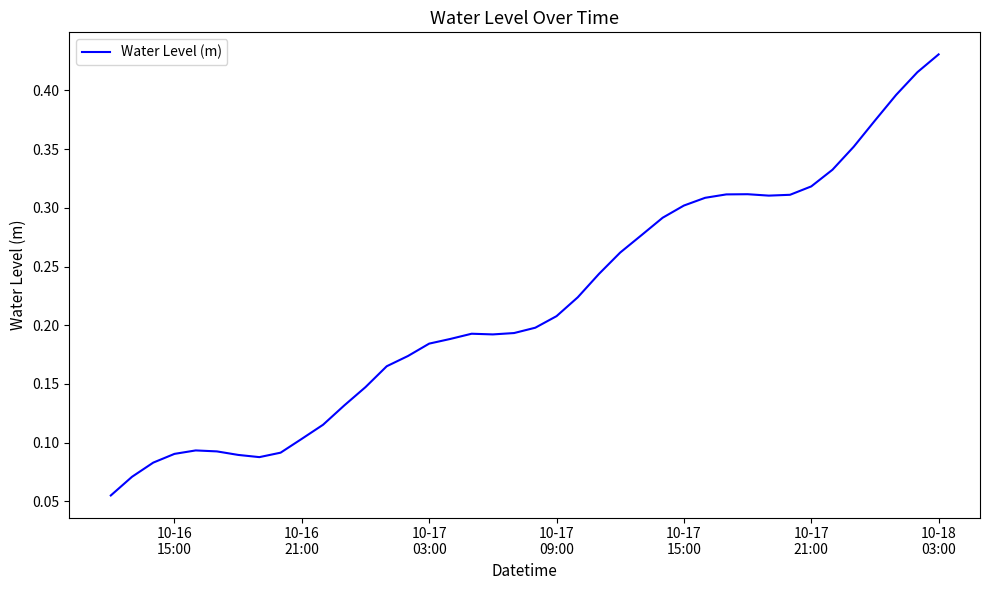

Is this an area chart (filled region under the line)?

No